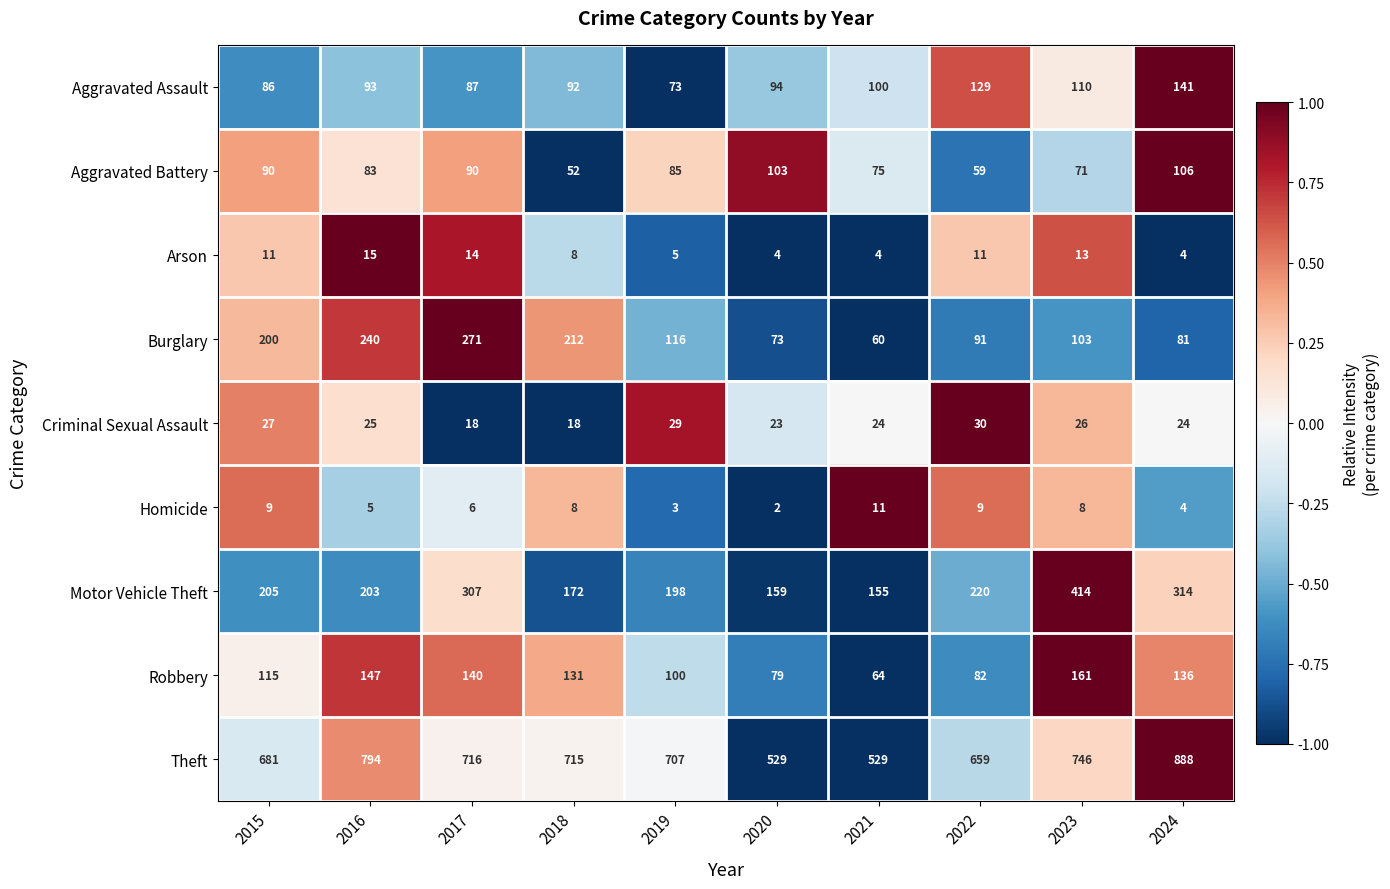

Is it true that Homicide equals 3 at 2020?

False